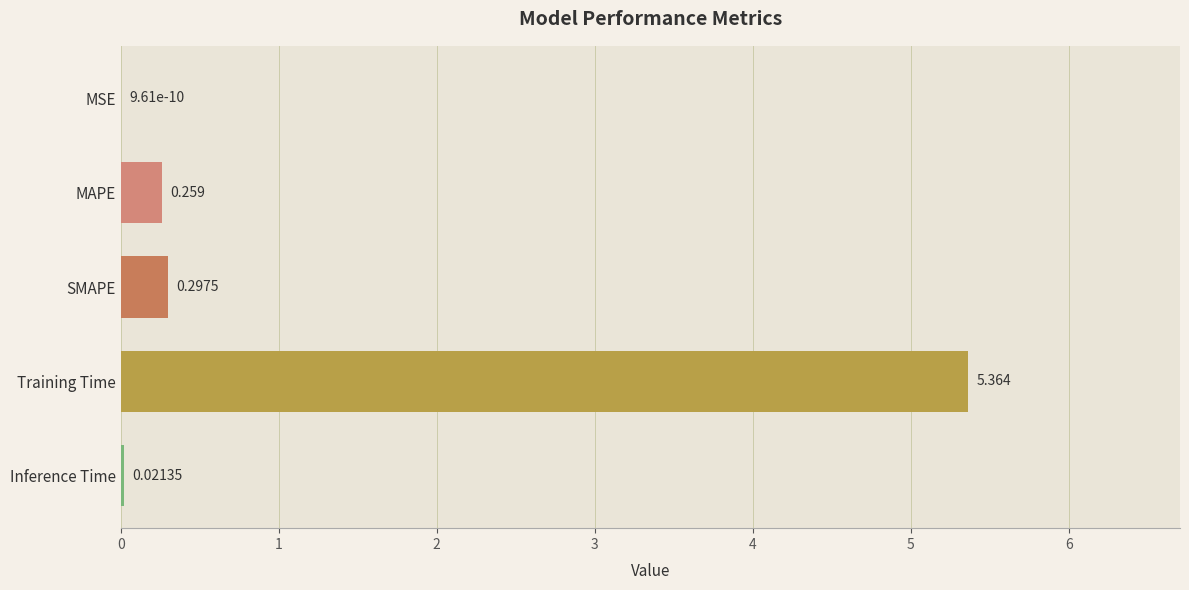

Count the number of categories in the chart.

5